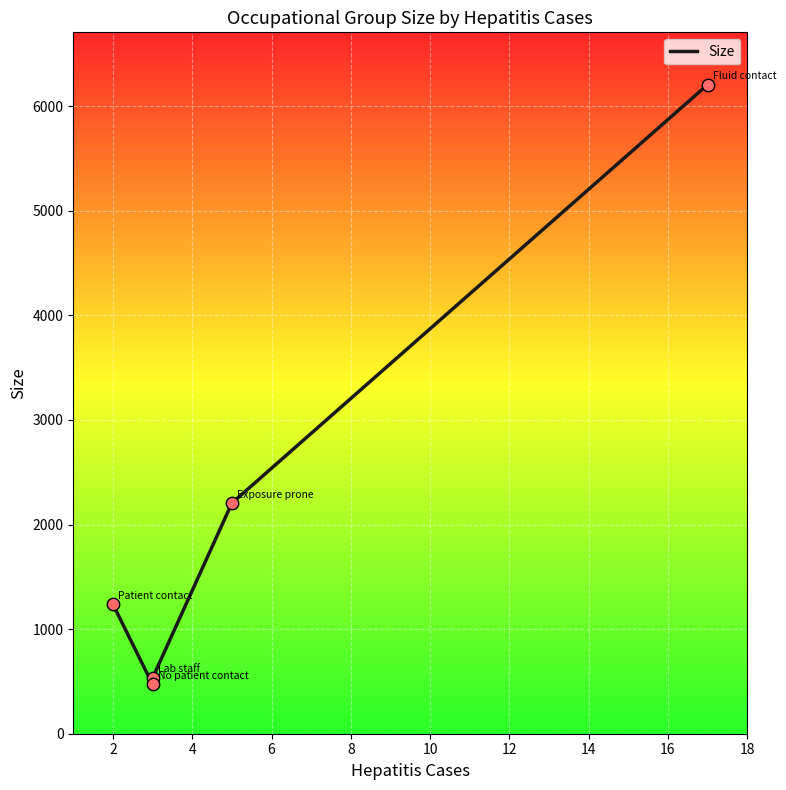

Approximately how many times larger is the value at 4 compared to 2?

1.1